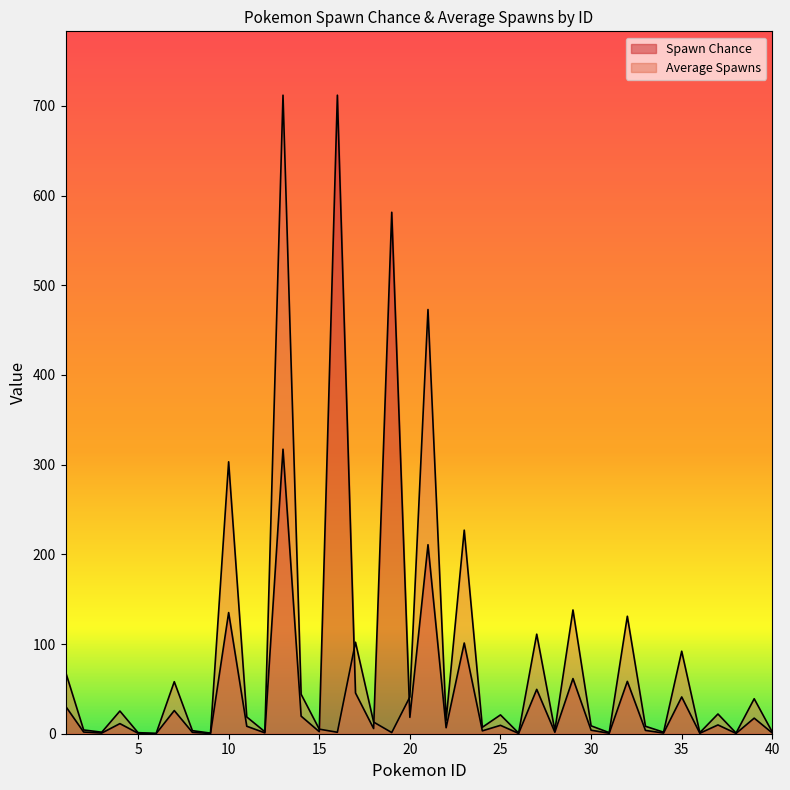

Where is the first local minimum for Spawn Chance?

3